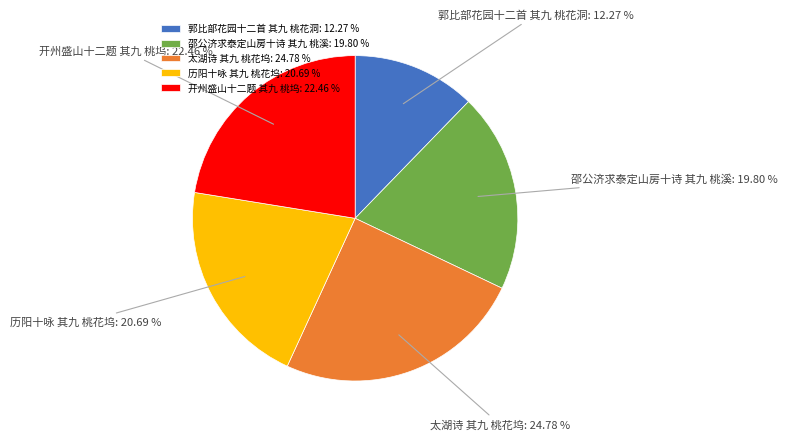

What percentage is NOT represented by 郭比部花园十二首 其九 桃花洞?

87.7%